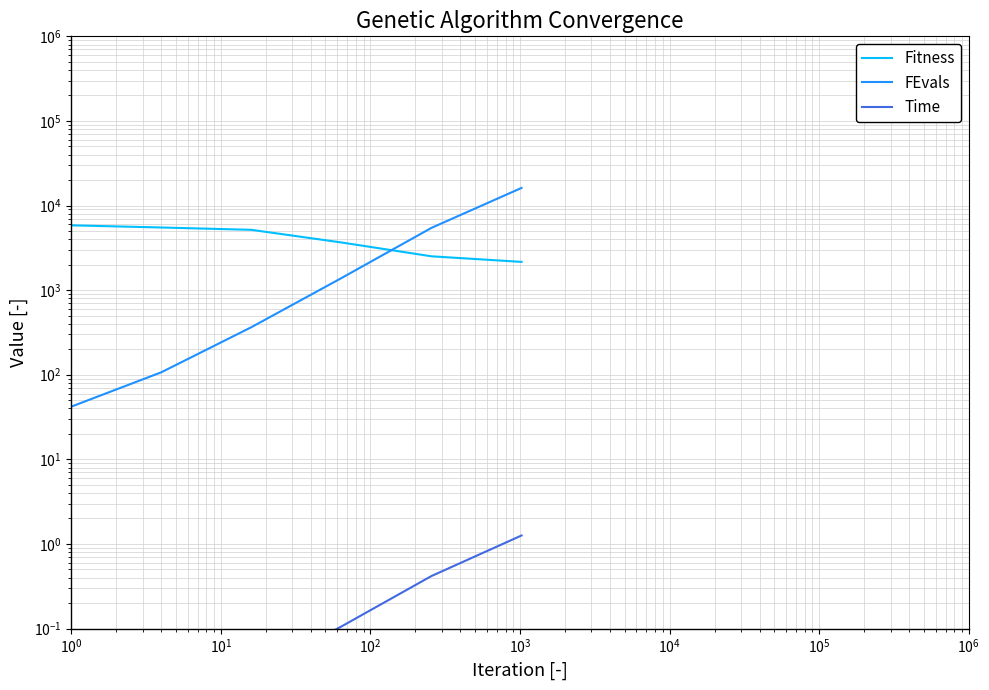

True or false: FEvals has a value of 16.3 at $\mathdefault{10^{0}}$.

False